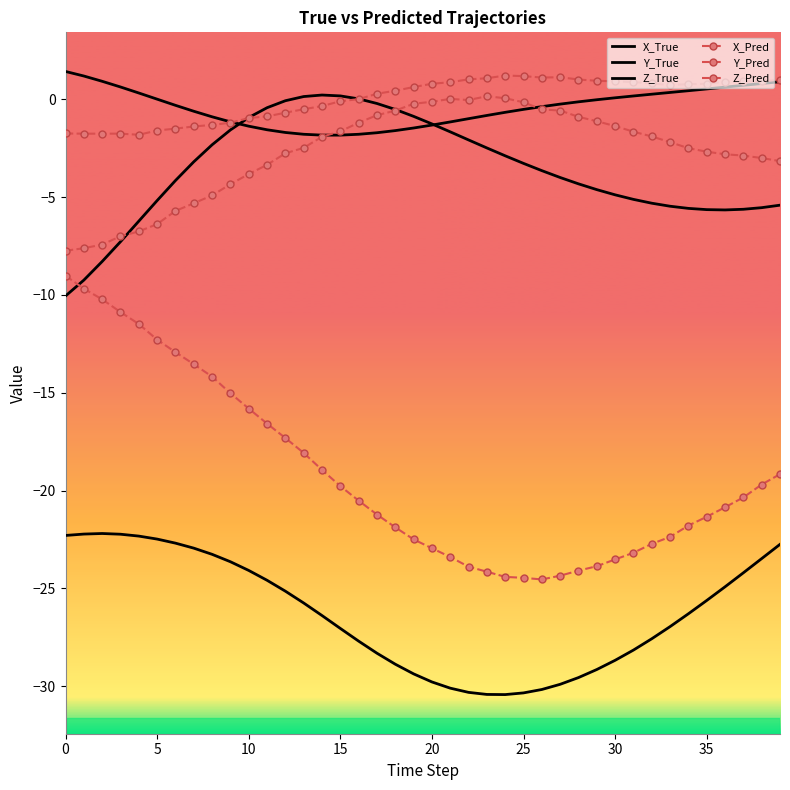

Reading left to right, transcribe all the data shown in this chart.

X_True: -22.3	-22.2	-22.2	-22.2	-22.3	-22.5	-22.7	-22.9	-23.3	-23.6	-24.1	-24.6	-25.1	-25.7	-26.4	-27.0	-27.7	-28.3	-28.9	-29.4	-29.8	-30.1	-30.3	-30.4	-30.4	-30.3	-30.2	-29.9	-29.6	-29.1	-28.7	-28.1	-27.6	-26.9	-26.3	-25.6	-24.9	-24.2	-23.5	-22.7
Y_True: 1.4	1.2	0.9	0.6	0.3	0.0	-0.3	-0.6	-0.9	-1.2	-1.4	-1.6	-1.7	-1.8	-1.8	-1.8	-1.8	-1.7	-1.6	-1.5	-1.3	-1.2	-1.0	-0.8	-0.7	-0.5	-0.4	-0.3	-0.1	-0.0	0.1	0.2	0.3	0.3	0.4	0.5	0.6	0.7	0.8	0.9
Z_True: -10.1	-9.2	-8.3	-7.3	-6.2	-5.2	-4.2	-3.2	-2.3	-1.6	-0.9	-0.4	-0.1	0.1	0.2	0.2	0.0	-0.2	-0.5	-0.9	-1.3	-1.7	-2.1	-2.5	-2.9	-3.3	-3.7	-4.0	-4.3	-4.6	-4.9	-5.1	-5.3	-5.5	-5.6	-5.6	-5.7	-5.6	-5.5	-5.4
X_Pred: -9.0	-9.7	-10.2	-10.9	-11.5	-12.3	-12.9	-13.5	-14.2	-15.0	-15.8	-16.6	-17.3	-18.1	-18.9	-19.8	-20.5	-21.2	-21.9	-22.5	-22.9	-23.4	-23.9	-24.1	-24.4	-24.5	-24.5	-24.3	-24.1	-23.9	-23.5	-23.2	-22.7	-22.4	-21.8	-21.3	-20.9	-20.3	-19.7	-19.2
Y_Pred: -1.8	-1.8	-1.8	-1.8	-1.8	-1.6	-1.5	-1.4	-1.3	-1.2	-1.0	-0.9	-0.7	-0.5	-0.3	-0.1	0.0	0.3	0.4	0.6	0.8	0.9	1.0	1.1	1.2	1.2	1.1	1.1	1.0	0.9	0.9	0.9	0.8	0.7	0.8	0.8	0.9	0.9	0.9	1.0
Z_Pred: -7.7	-7.6	-7.4	-7.0	-6.8	-6.4	-5.7	-5.3	-4.9	-4.3	-3.8	-3.4	-2.8	-2.5	-1.9	-1.6	-1.2	-0.8	-0.6	-0.2	-0.1	0.0	-0.0	0.2	0.0	-0.2	-0.5	-0.6	-0.9	-1.1	-1.4	-1.7	-1.9	-2.2	-2.5	-2.7	-2.8	-2.9	-3.0	-3.2